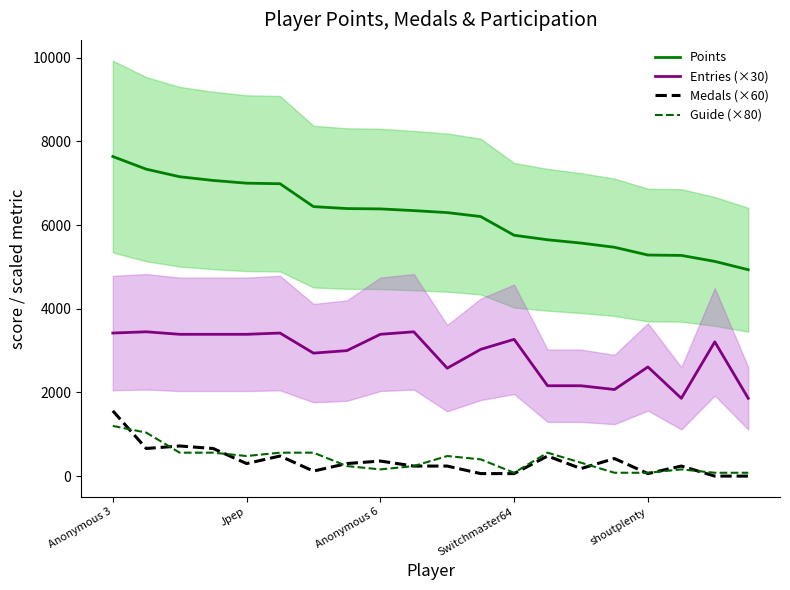

Is the value of Medals (×60) at Anonymous 3 greater than the value of Points at Jpep?

No